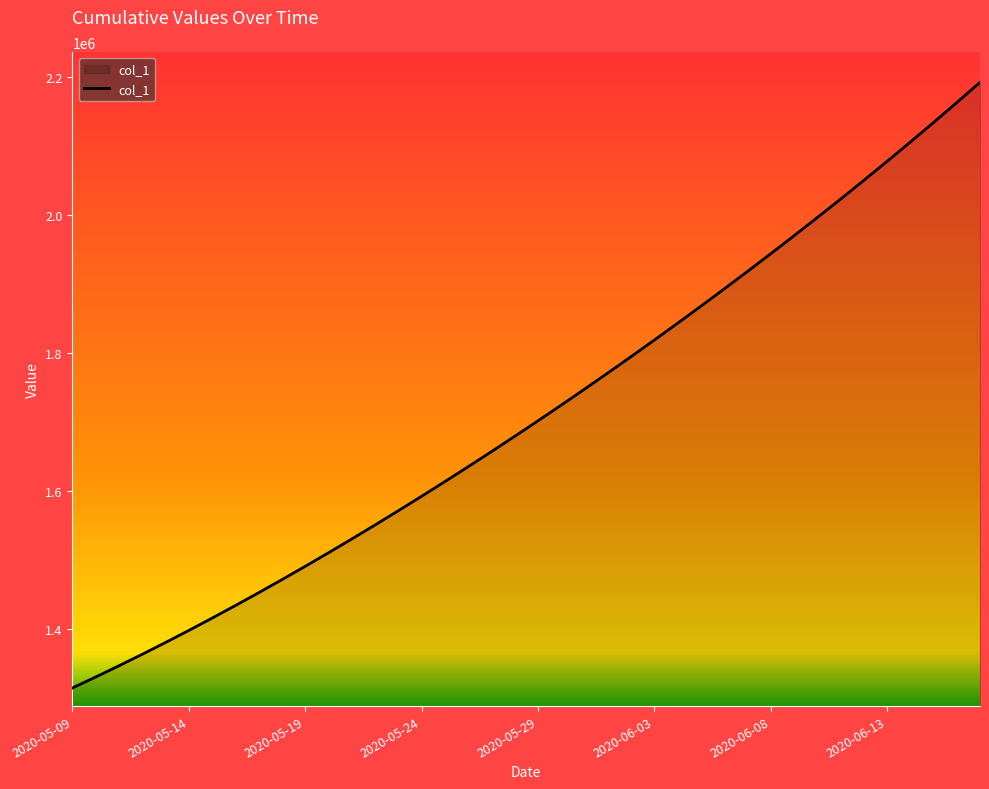

What is the difference between the maximum and minimum values?

877100.0